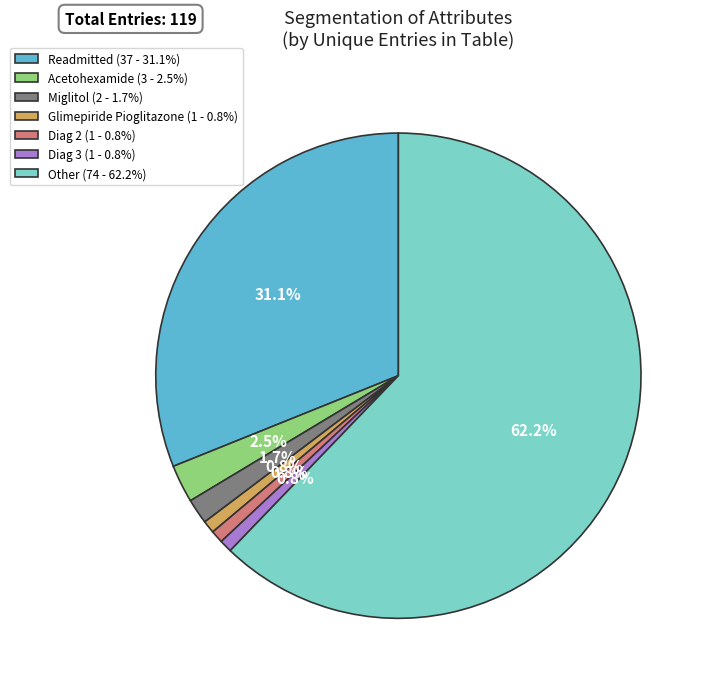

What is the total percentage of Readmitted (37 - 31.1%) and Diag 3 (1 - 0.8%)?

31.9%